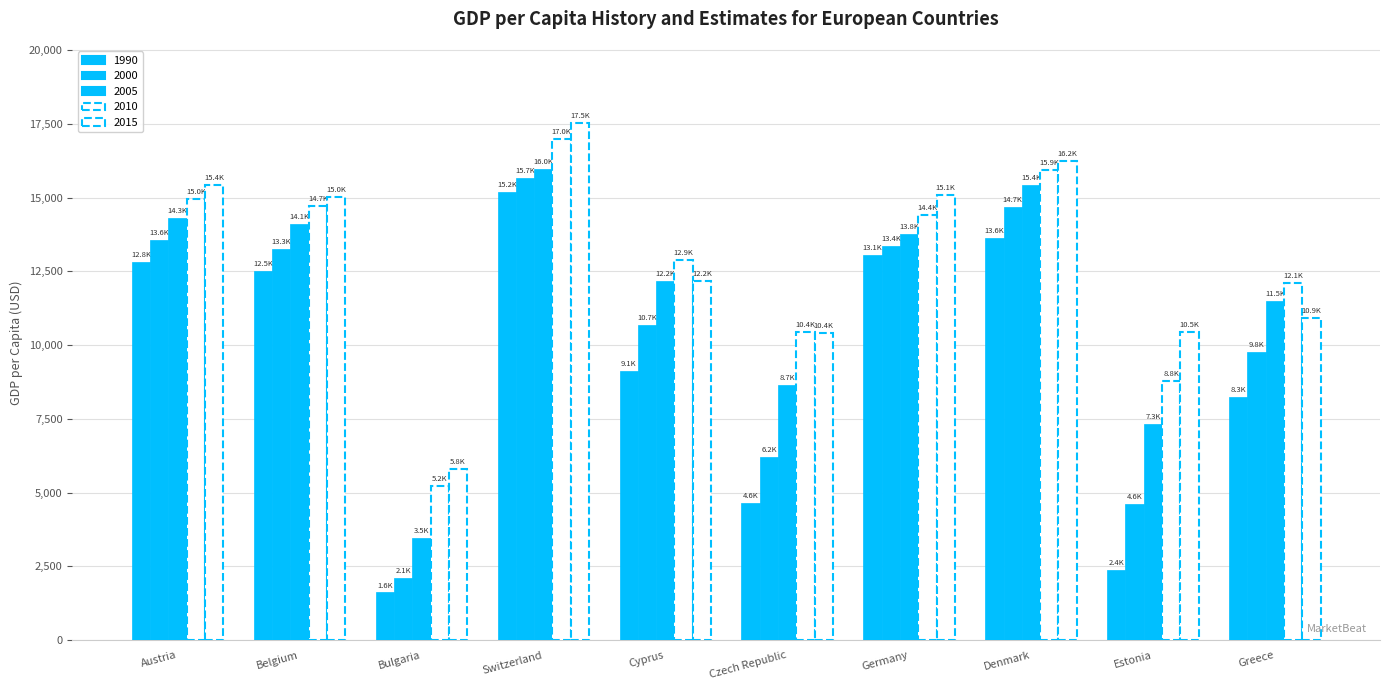

Rank the series at Belgium from highest to lowest value.

2015, 2010, 2005, 2000, 1990